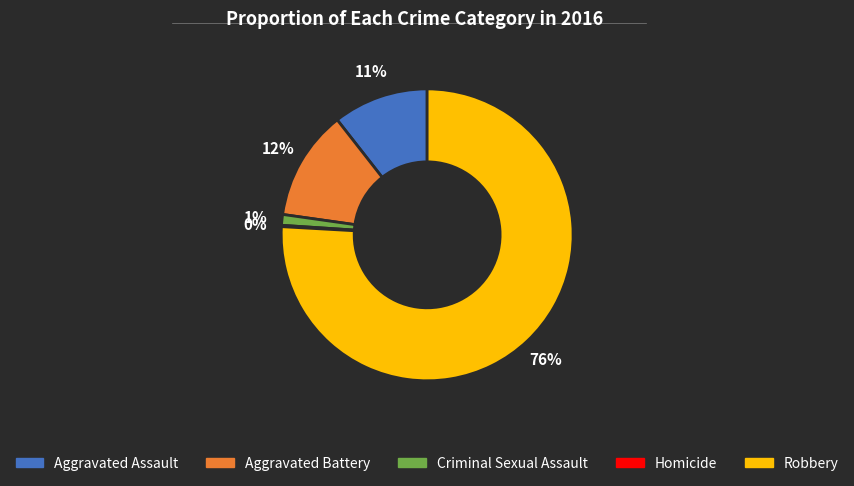

Which has a higher value, Aggravated Assault or Criminal Sexual Assault?

Aggravated Assault